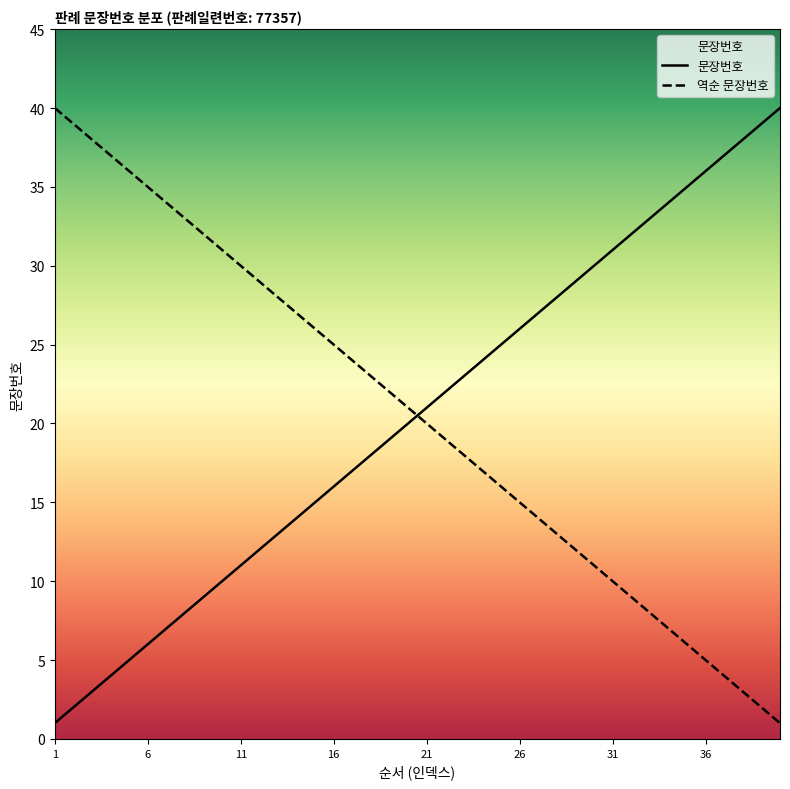

What is the minimum value shown in the chart?

1